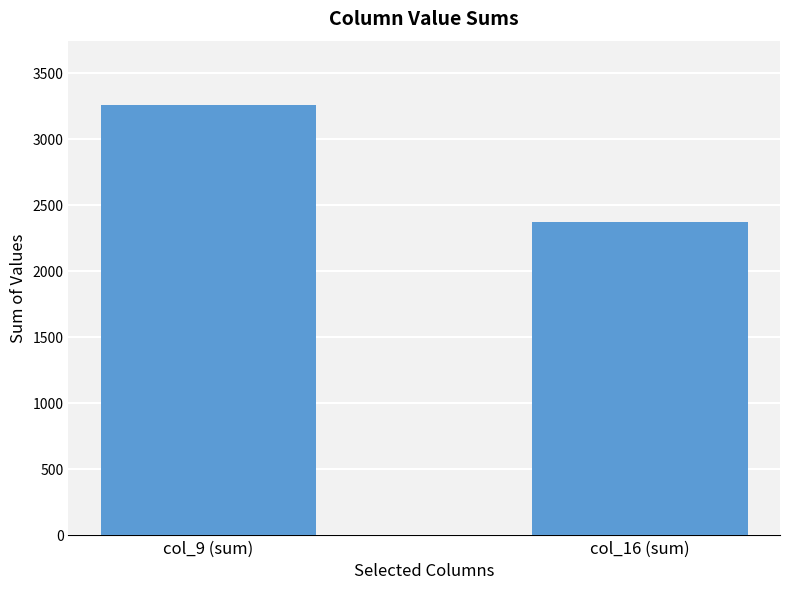

What is the label of the 1st bar from the left?

col_9 (sum)